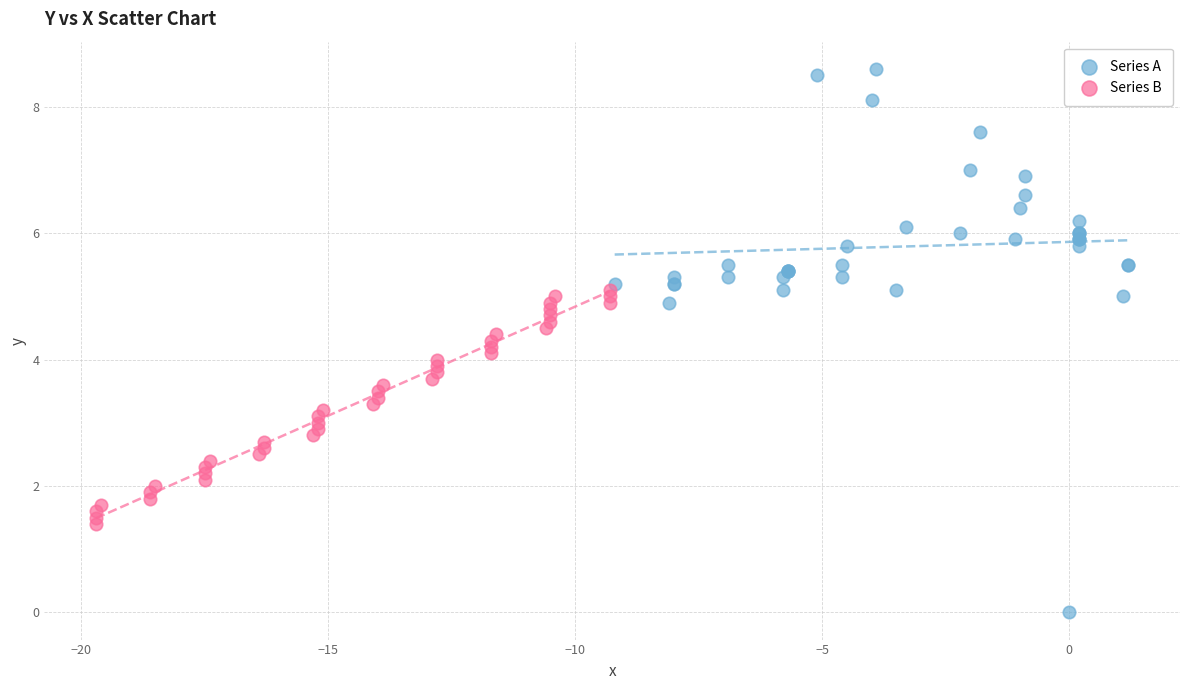

Which series contains the lowest Y value?

Series A